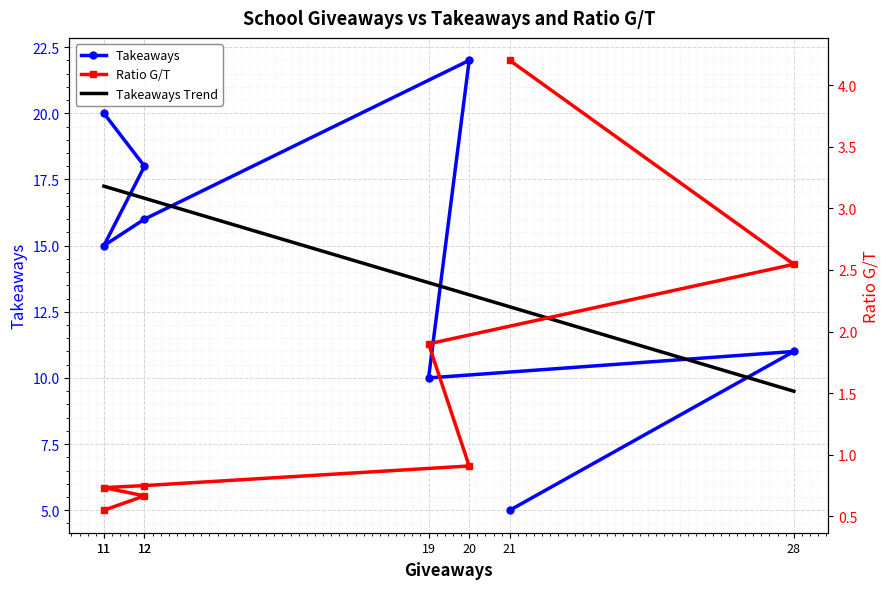

What is the minimum value shown in the chart?

0.6